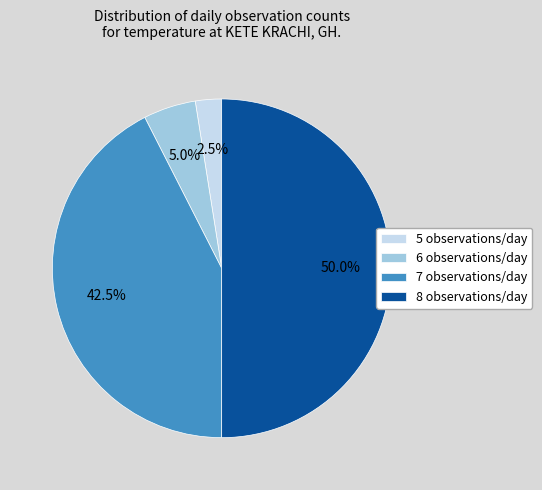

Does 5 observations/day account for over 50% of the chart?

No